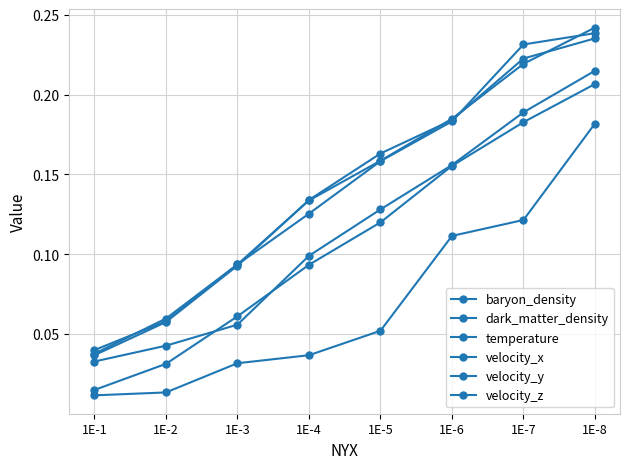

What is the highest value of the dark_matter_density series?

0.2